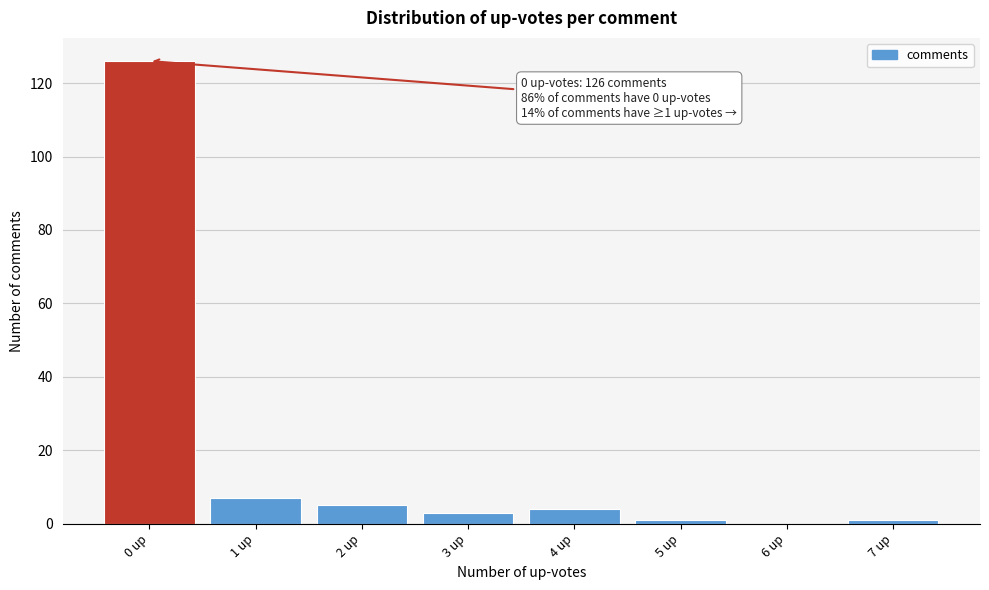

Reading left to right, what are all the values shown in this chart?

0 up=126	1 up=7	2 up=5	3 up=3	4 up=4	5 up=1	6 up=0	7 up=1